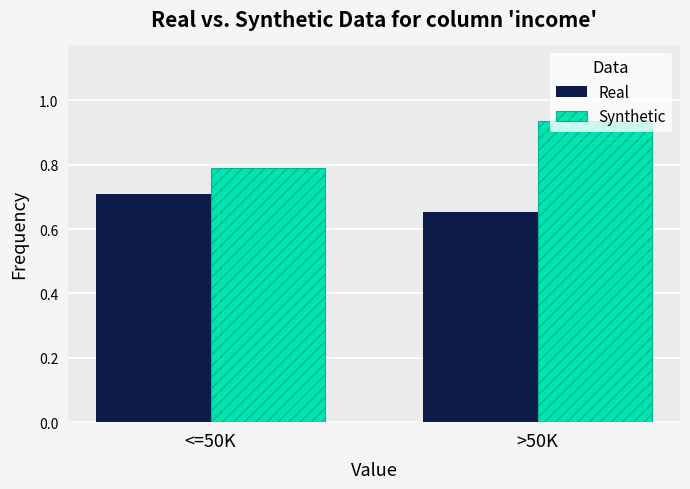

What are all the series names shown in the legend?

Real, Synthetic